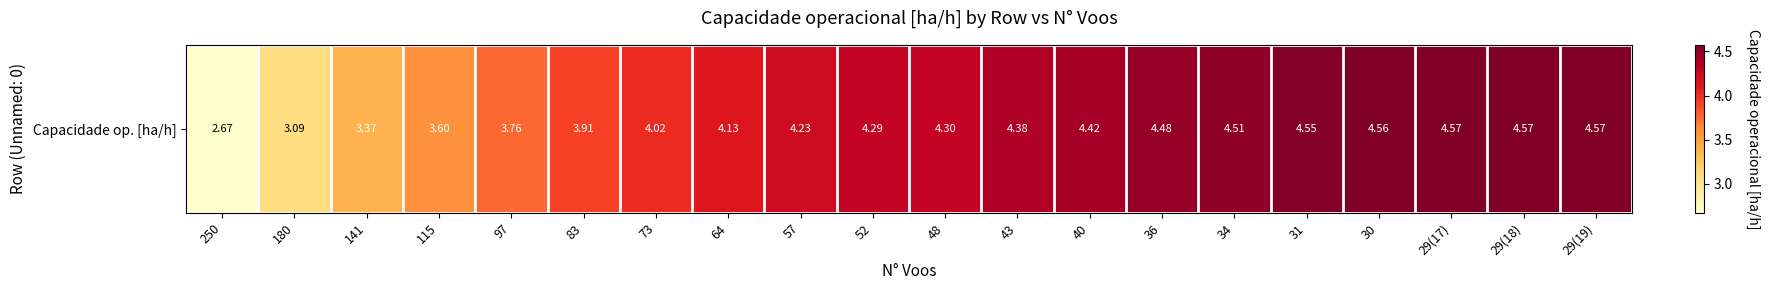

Which category has the lowest value across all series?

250